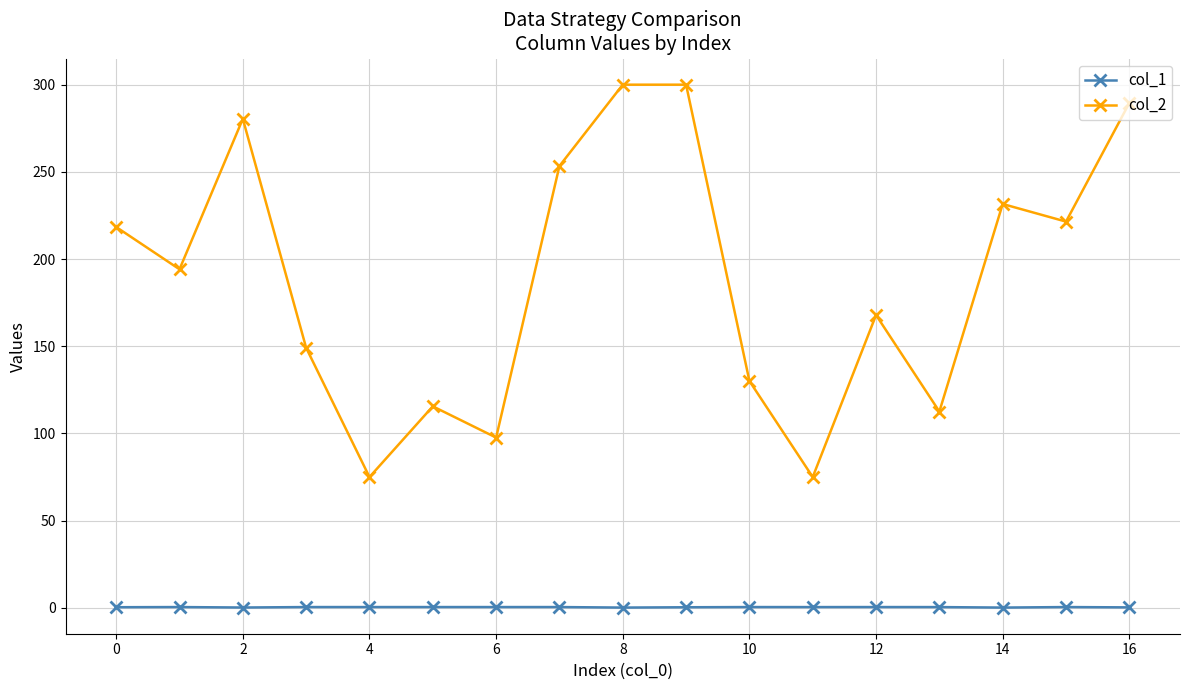

How many distinct data groups are displayed?

2